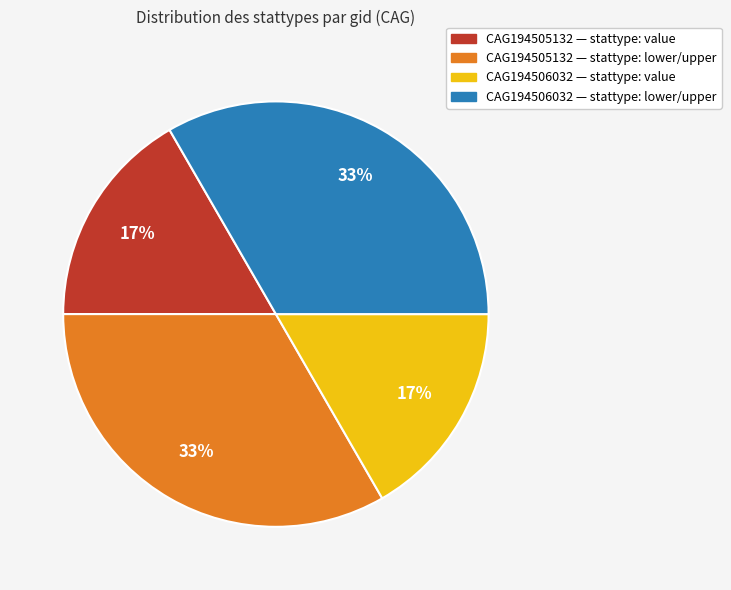

To the nearest percent, what portion does CAG194506032 — stattype: value represent?

17%